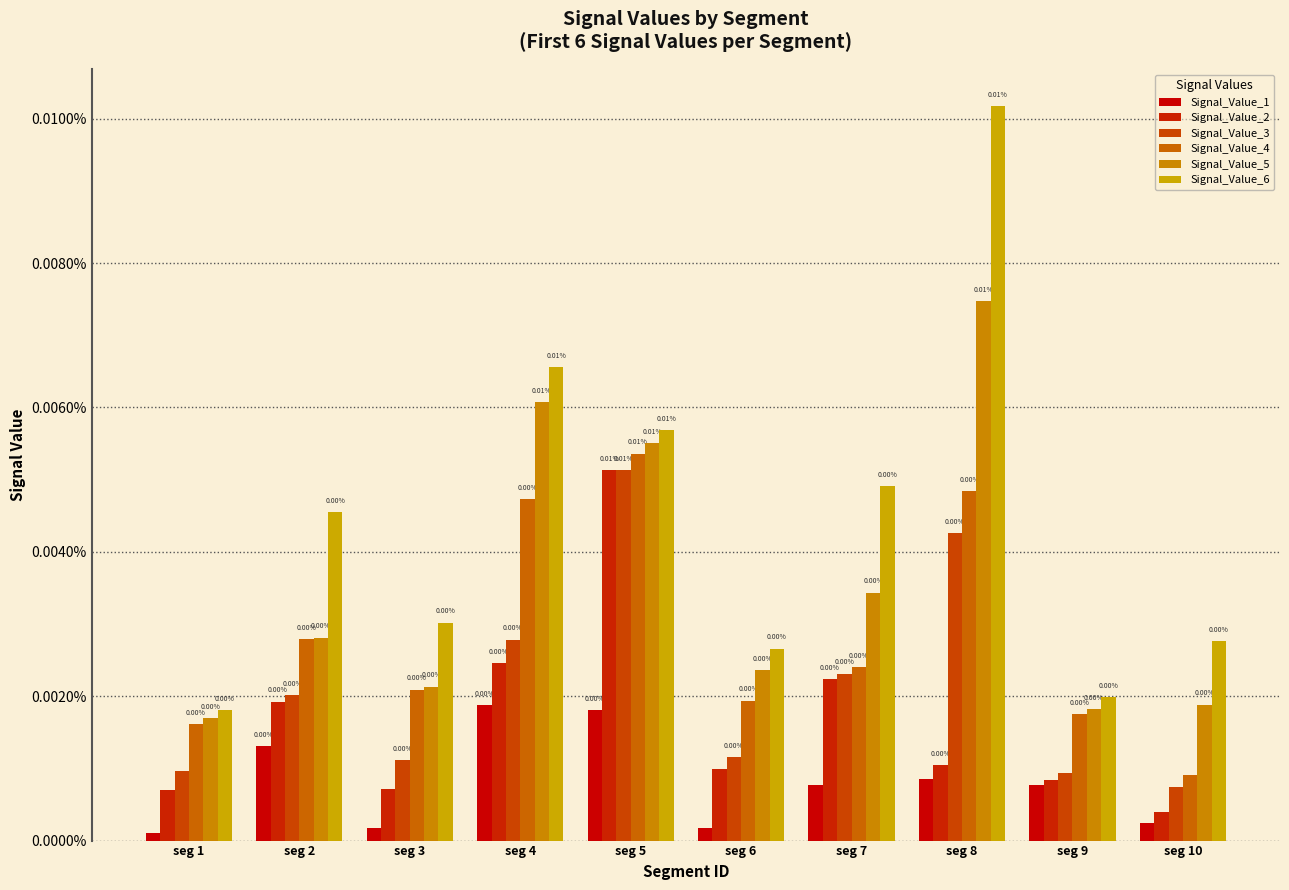

Does the chart contain stacked bars?

No